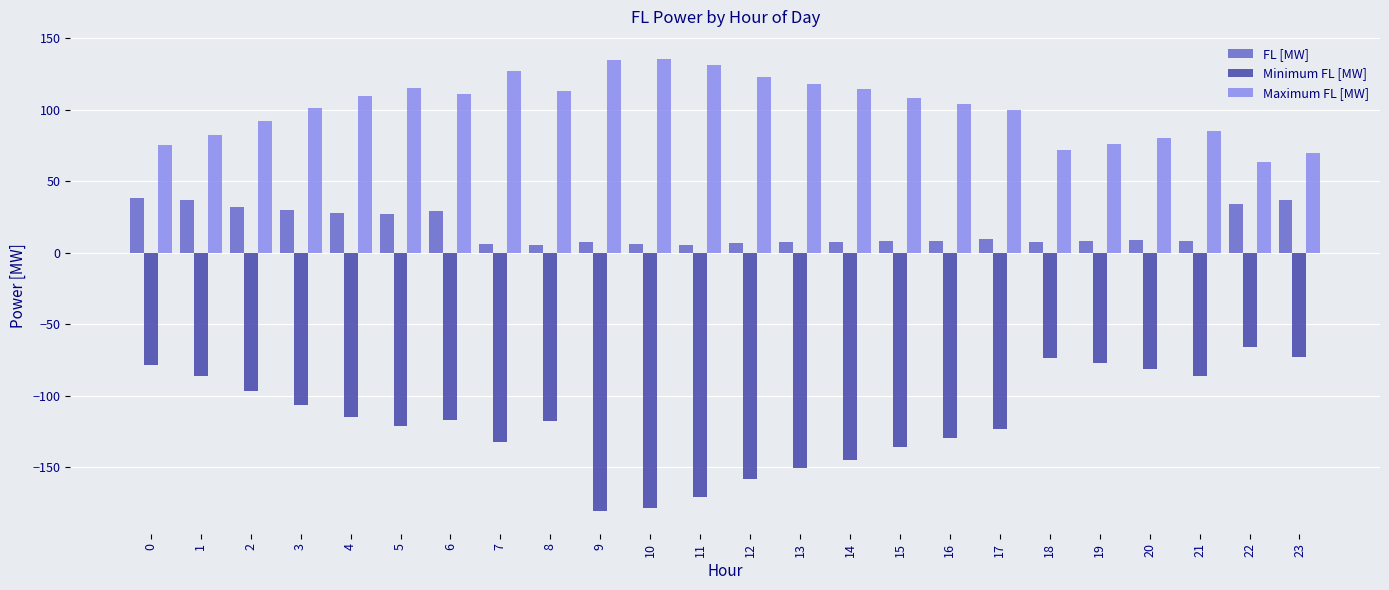

What is the maximum value shown in the chart?

135.2